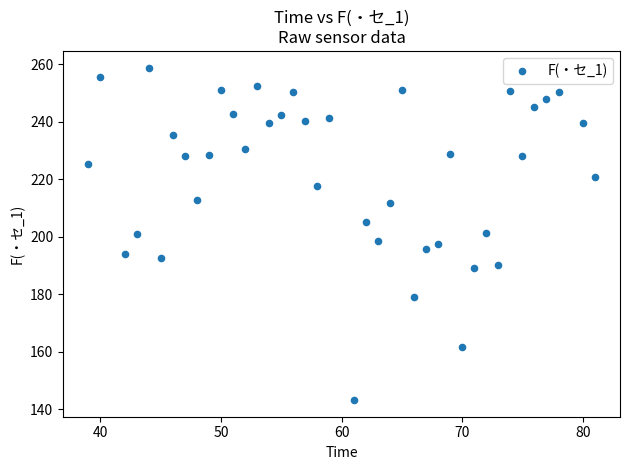

What is the range of Y values (max minus min)?

115.6